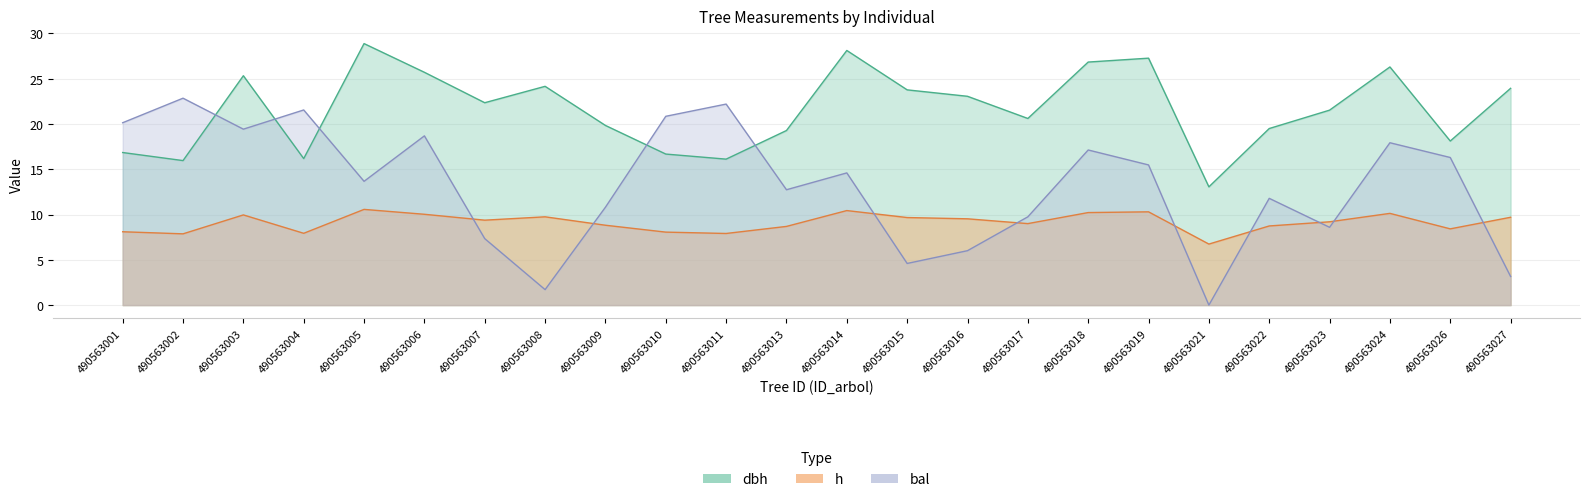

Reading left to right, list all the values displayed in this chart.

dbh: 16.9	16.0	25.3	16.2	28.9	25.7	22.4	24.2	19.8	16.7	16.1	19.3	28.1	23.8	23.1	20.6	26.8	27.3	13.1	19.5	21.5	26.3	18.1	23.9
h: 8.1	7.9	10.0	7.9	10.6	10.0	9.4	9.8	8.8	8.1	7.9	8.7	10.4	9.7	9.5	9.0	10.2	10.3	6.7	8.7	9.2	10.1	8.4	9.7
bal: 20.1	22.9	19.4	21.6	13.7	18.7	7.3	1.7	10.8	20.9	22.2	12.7	14.6	4.6	6.0	9.8	17.1	15.5	0.0	11.8	8.6	17.9	16.3	3.2